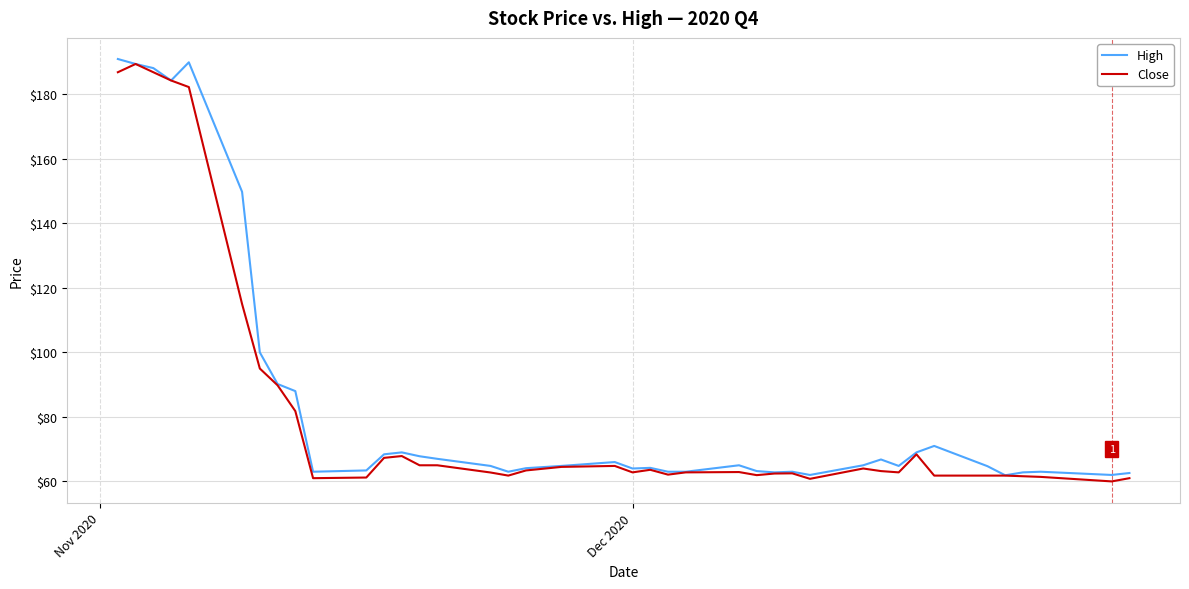

At how many categories does at least one series exceed 94?

7